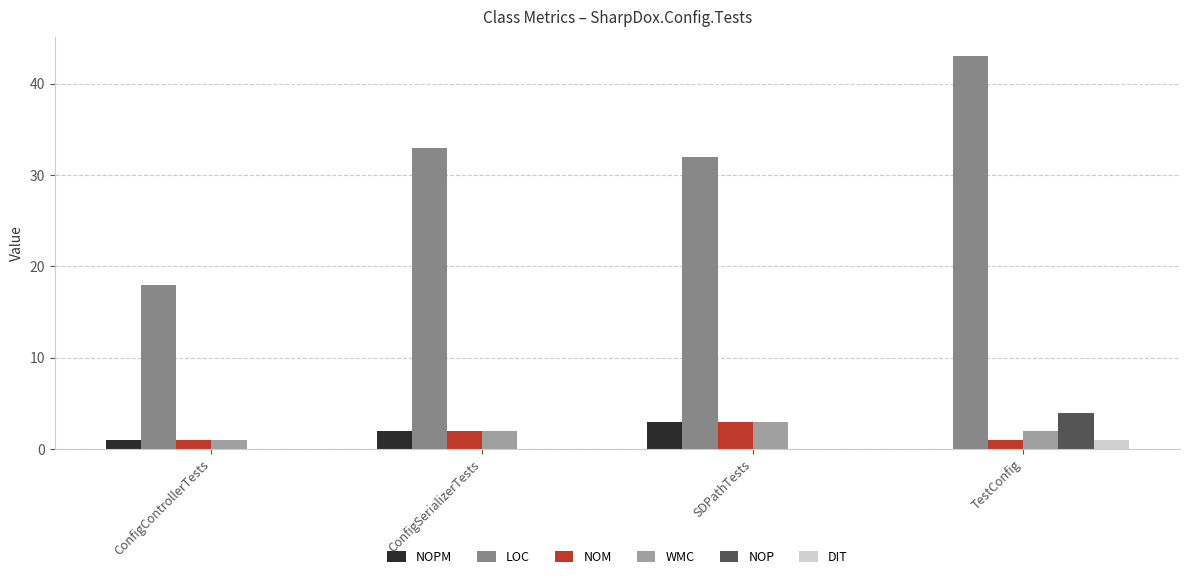

What are all the series names shown in the legend?

NOPM, LOC, NOM, WMC, NOP, DIT